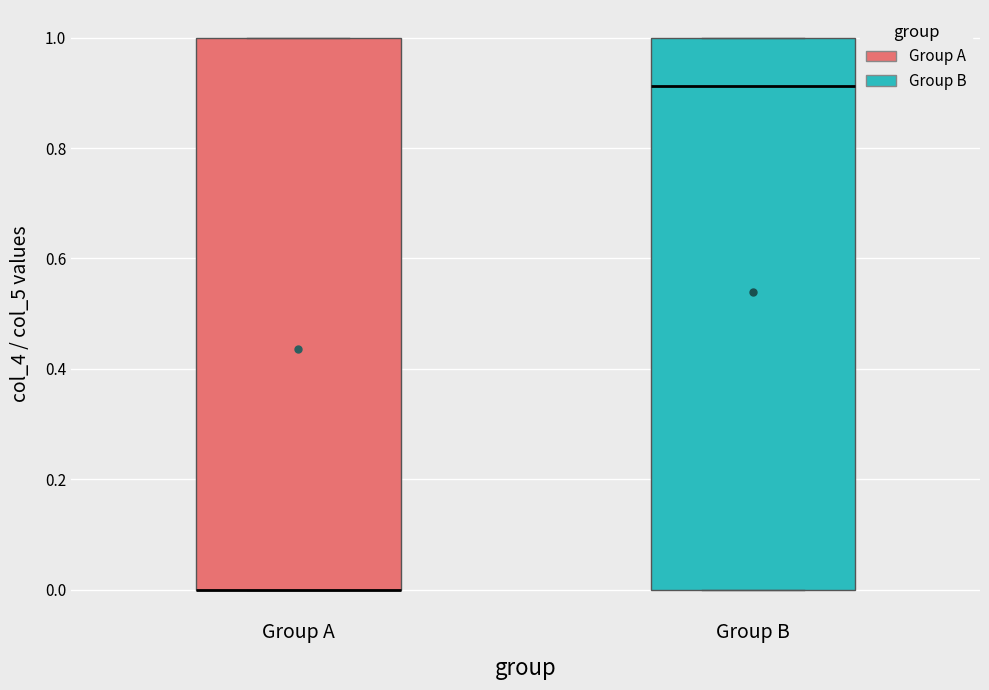

Where is the upper edge of the box for Group B on the y-axis? The values are not printed on the chart, so give them approximately, as read against the axis.

1.00